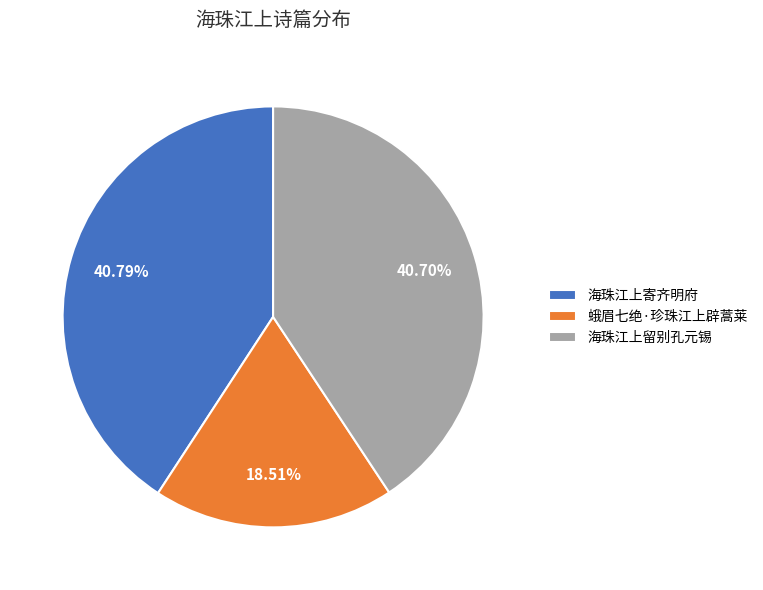

Which category has the smallest portion of the pie?

蛾眉七绝·珍珠江上辟蒿莱